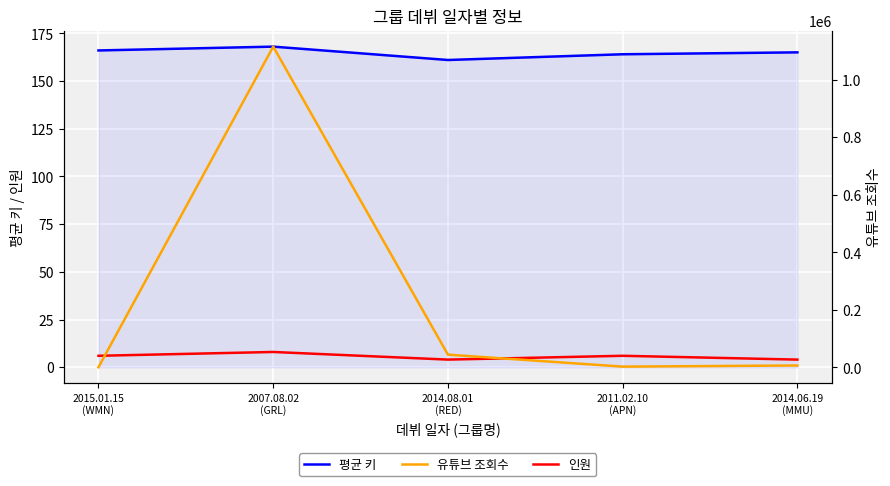

Which label corresponds to the largest value in the chart?

2007.08.02
(GRL)